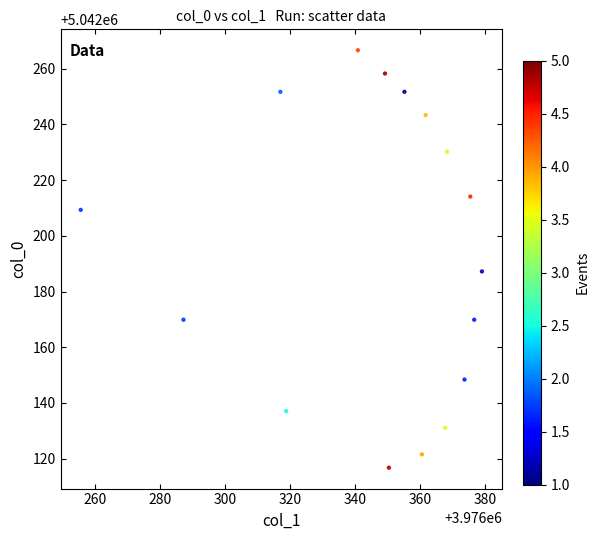

What is the range of X values (max minus min)?

123.6